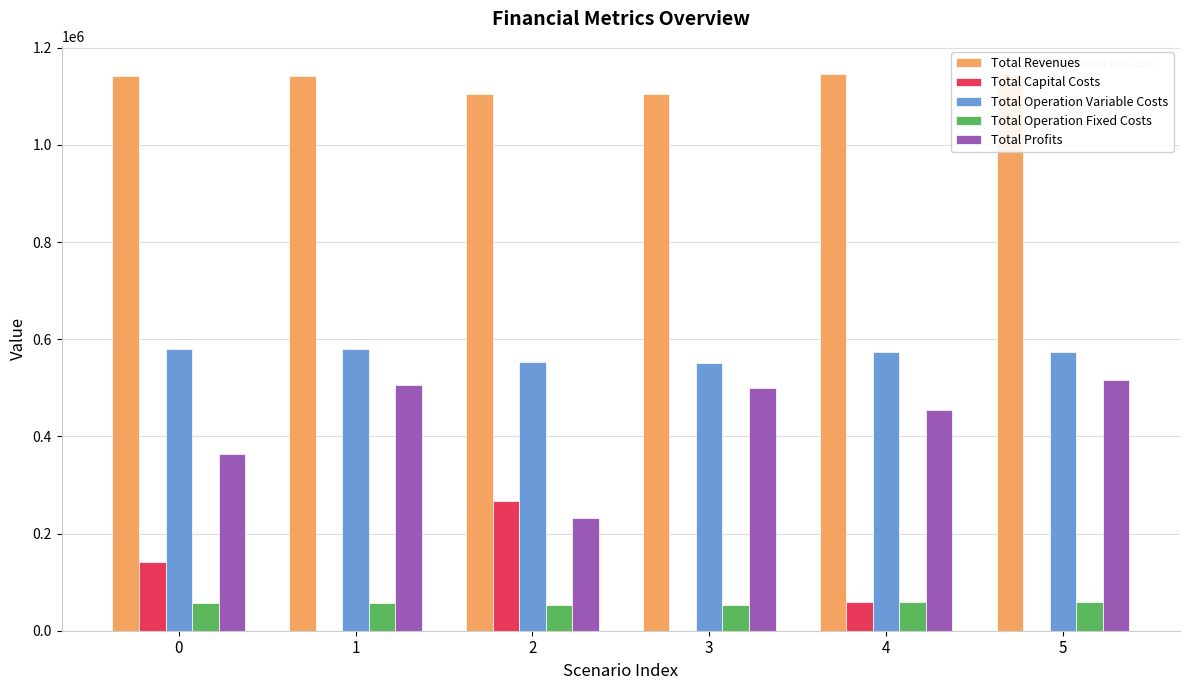

What is the sum of all Total Revenues values?

6785828.9